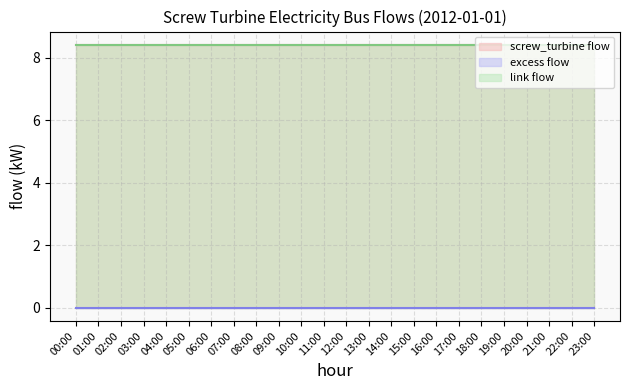

Is the value of screw_turbine flow at 19:00 greater than the value of link flow at 20:00?

No